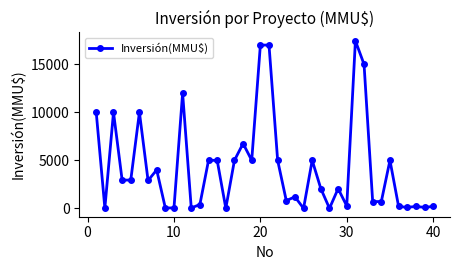

How many lines are shown in the chart?

1